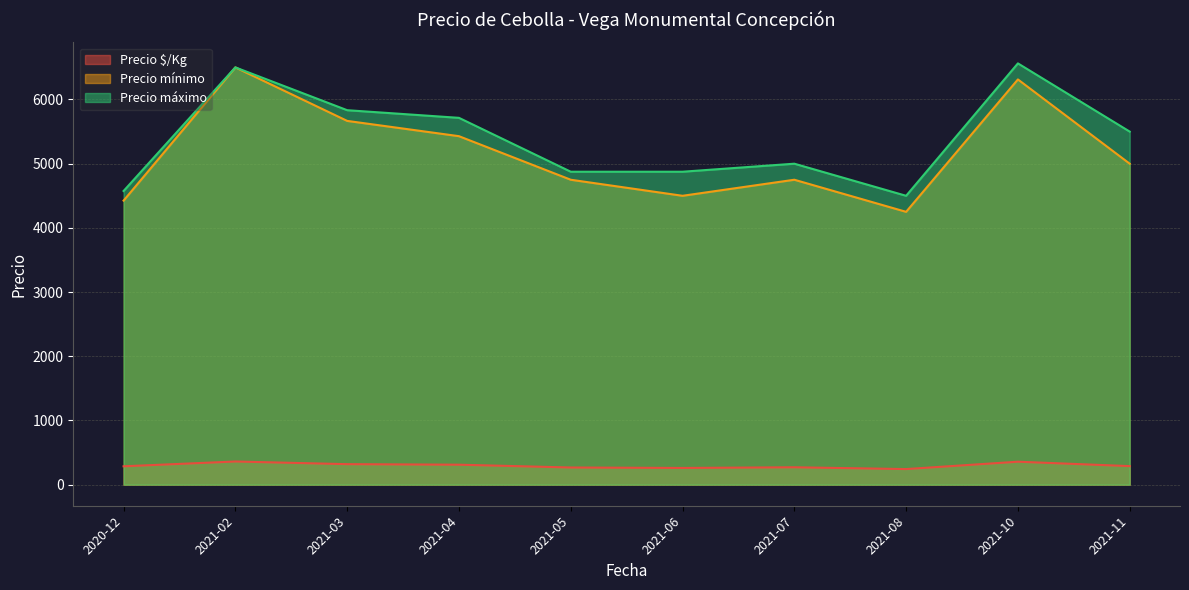

Is the value of Precio máximo at 2021-03 greater than the value of Precio mínimo at 2021-11?

Yes